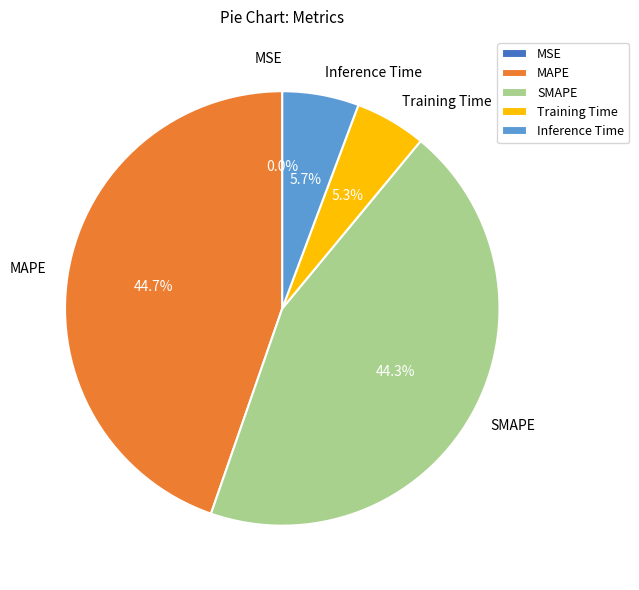

Does SMAPE account for over 50% of the chart?

No